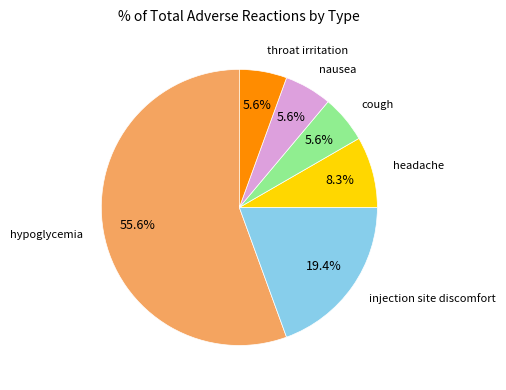

To the nearest percent, what is the average slice percentage?

17%